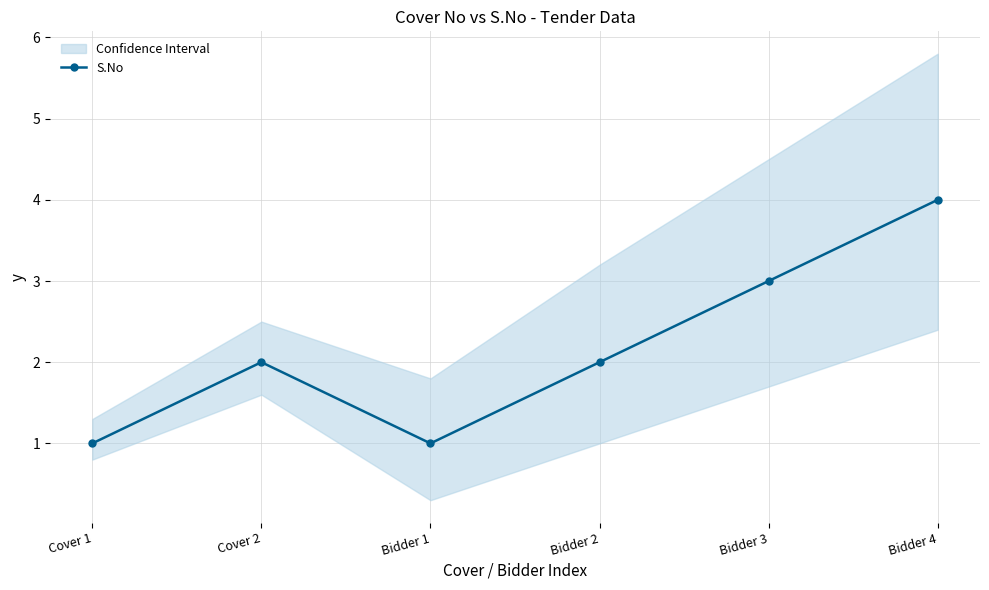

What is the difference between the maximum and minimum values?

3